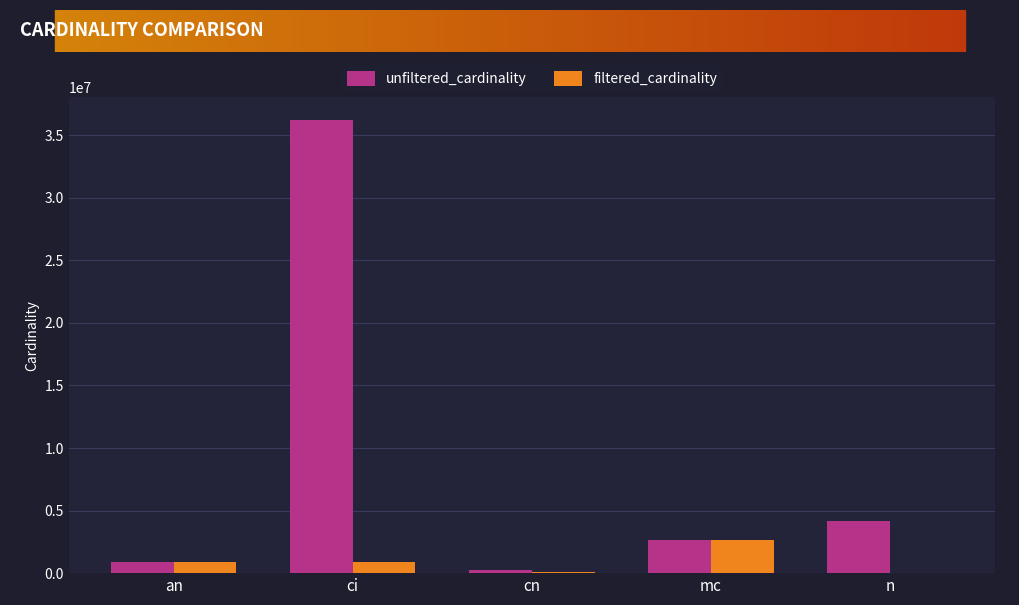

True or false: filtered_cardinality has a value of 867477 at ci.

True